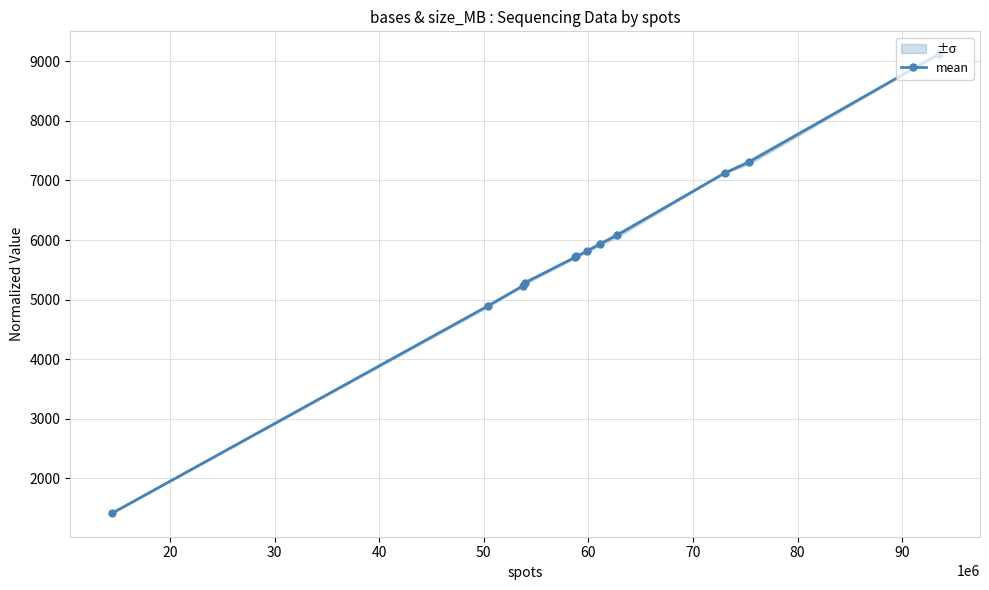

Reading left to right, what are all the values shown in this chart?

1411.3	4893.4	5235.8	5280.7	5711.7	5723.9	5818.8	5933.1	6080.7	7122.6	7312.0	9116.0